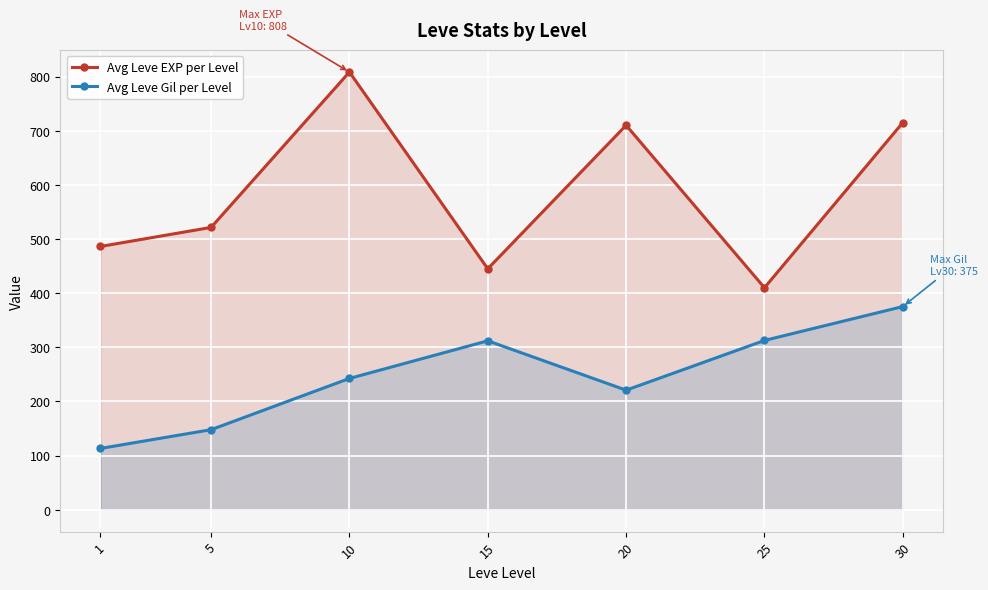

What is the total value across all series at 15?

757.0